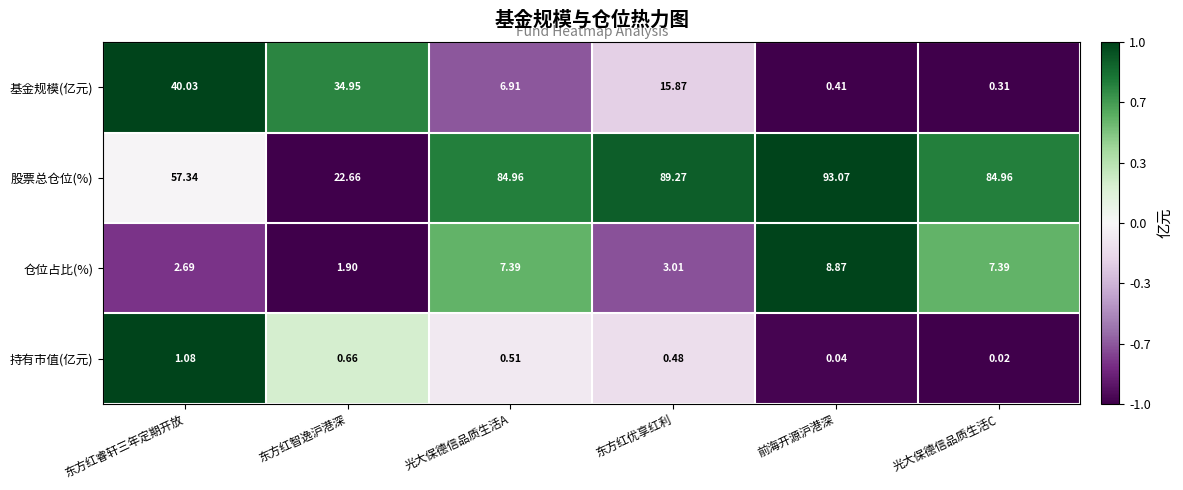

Count the number of data series in this chart.

4